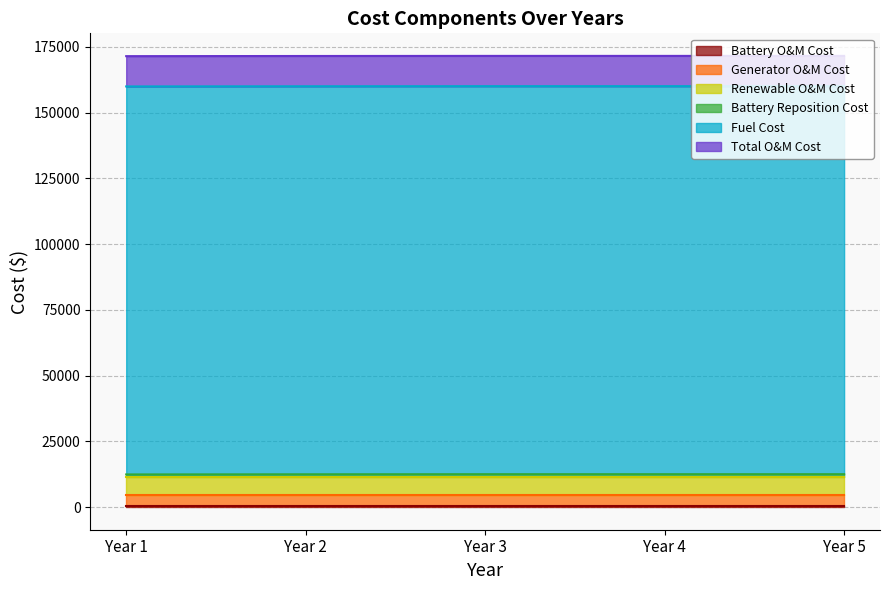

Which label corresponds to the smallest value in the chart?

Year 1